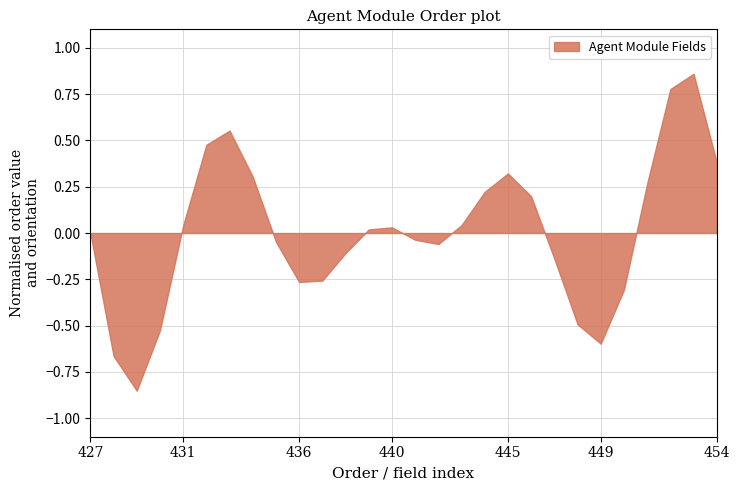

Which has a higher value, 436 or 449?

436